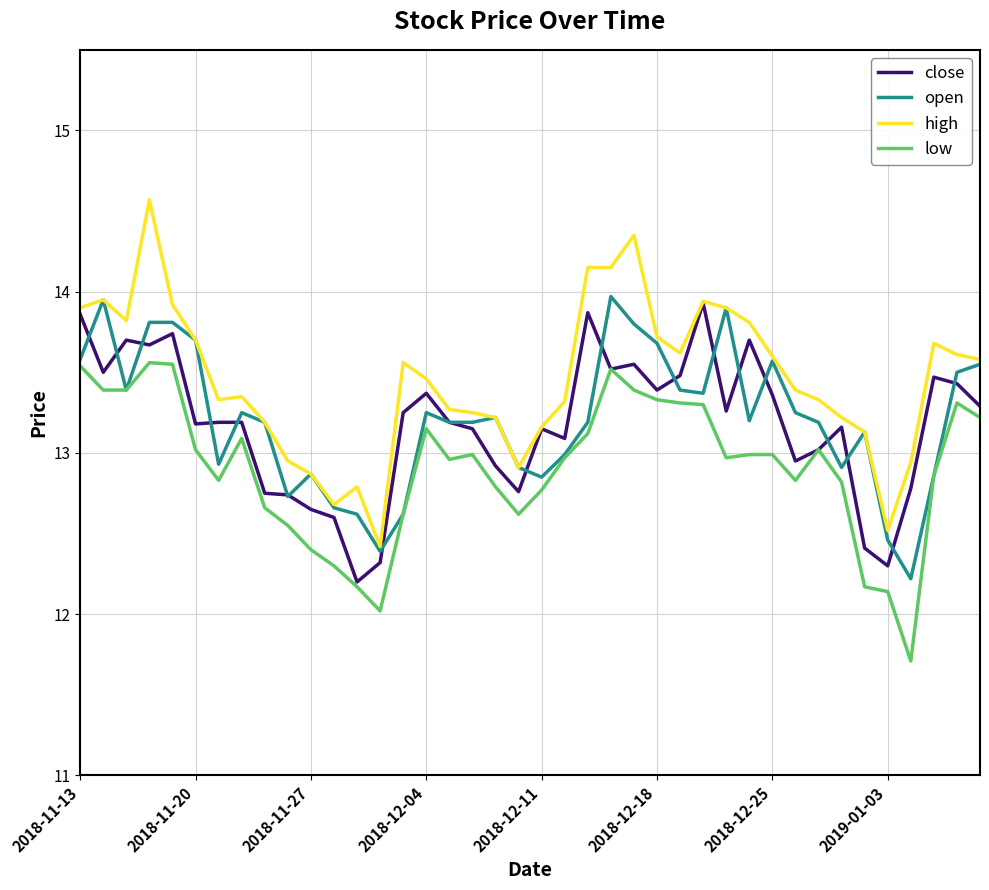

At how many categories does at least one series exceed 11?

40